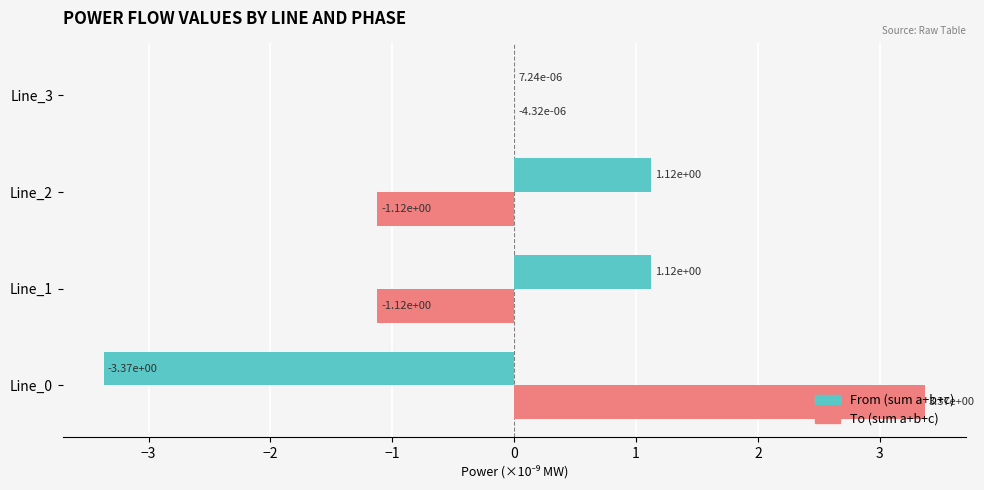

Is the value of To (sum a+b+c) at Line_1 greater than the value of From (sum a+b+c) at Line_1?

No